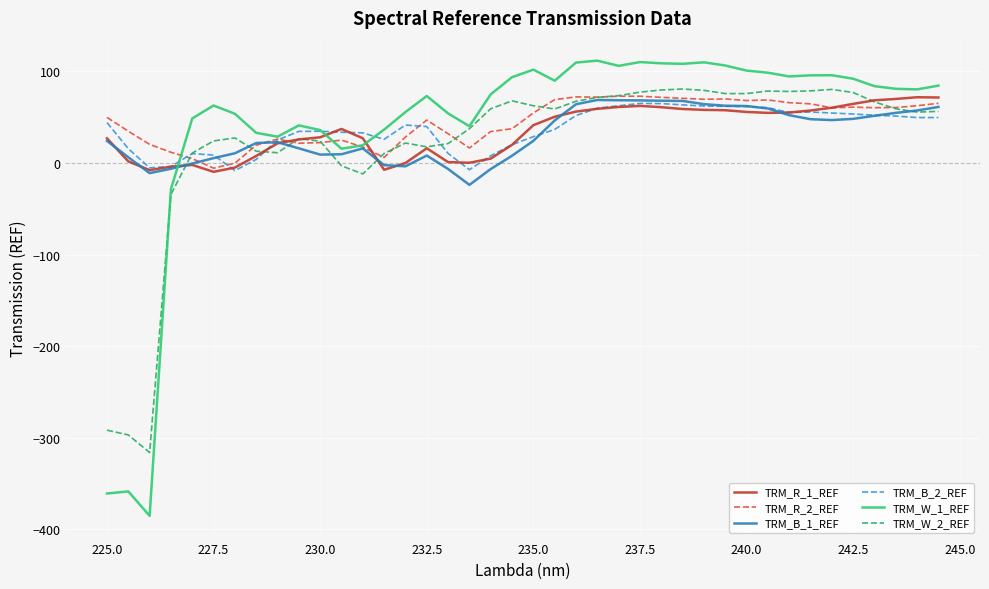

What is the maximum value for TRM_W_1_REF?

111.8